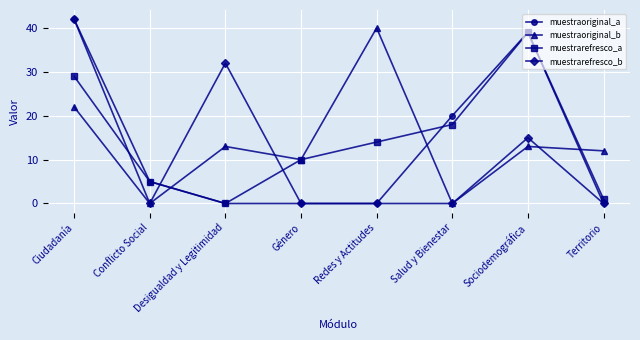

True or false: muestraoriginal_a has a value of 28 at Desigualdad y Legitimidad.

False